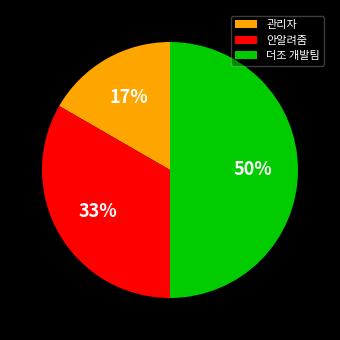

Do 안알려줌 and 더조 개발팀 together represent more than half of the pie?

Yes